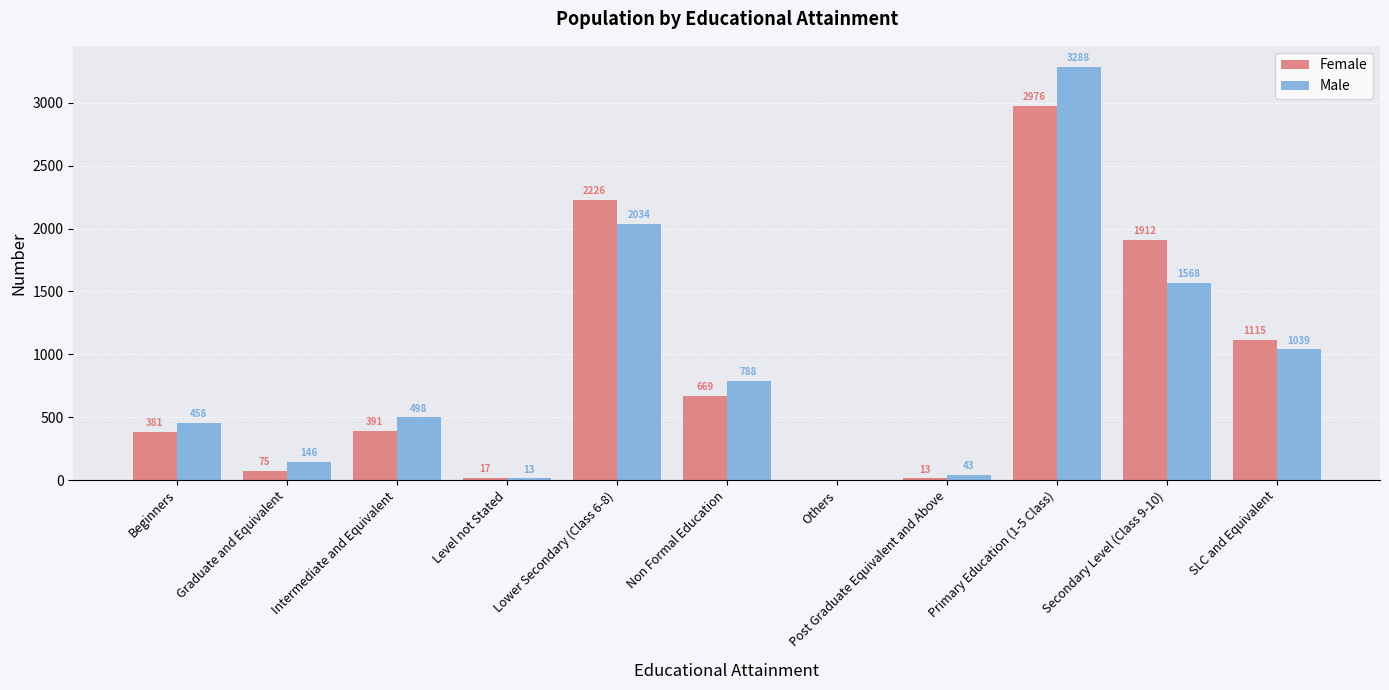

Count the number of data series in this chart.

2